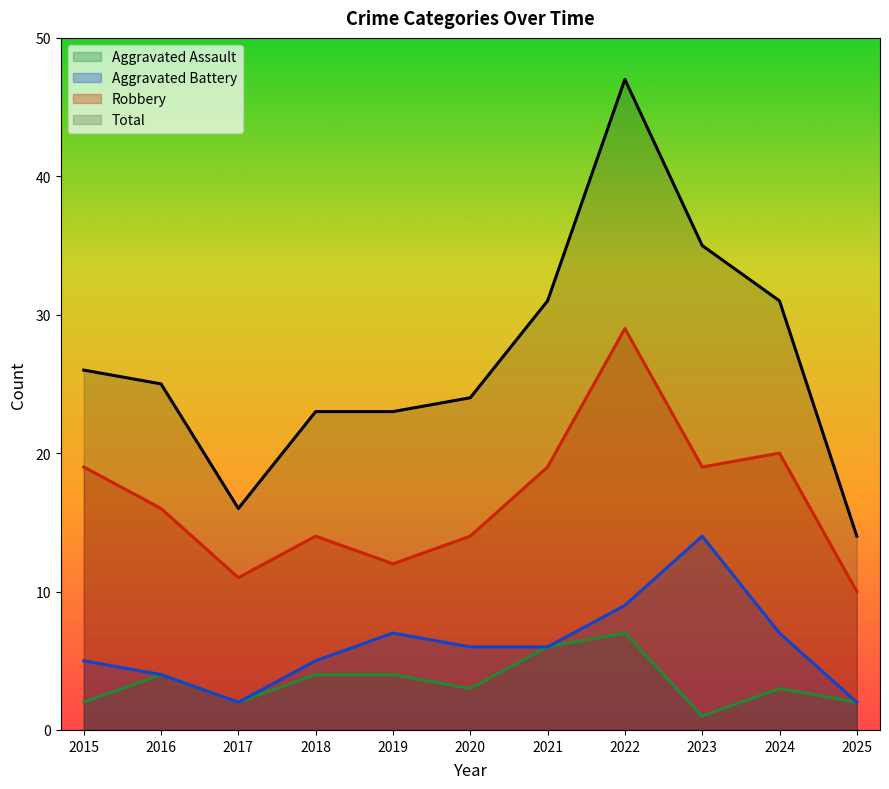

Which series has the largest total across all categories?

Total